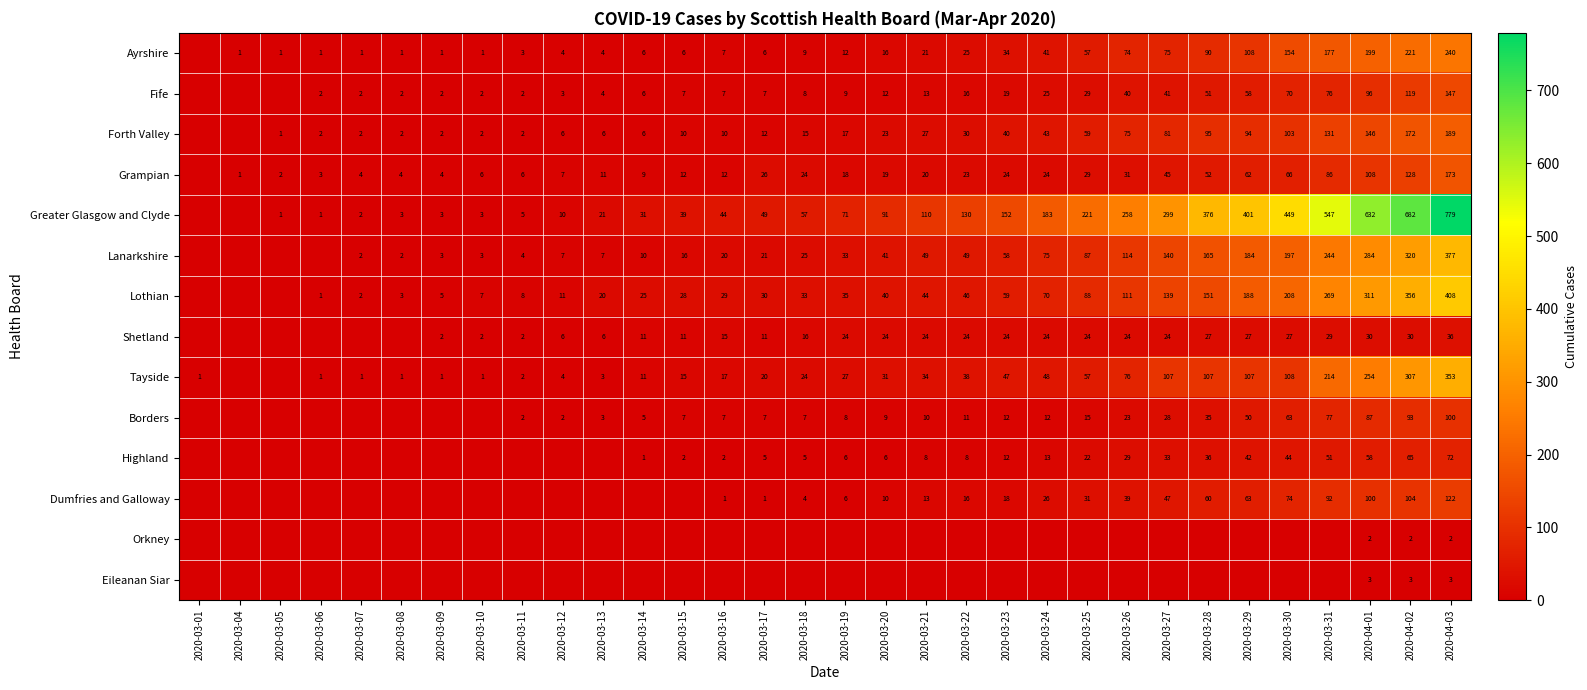

What is the difference between the Lothian values at 2020-03-29 and 2020-03-16?

159